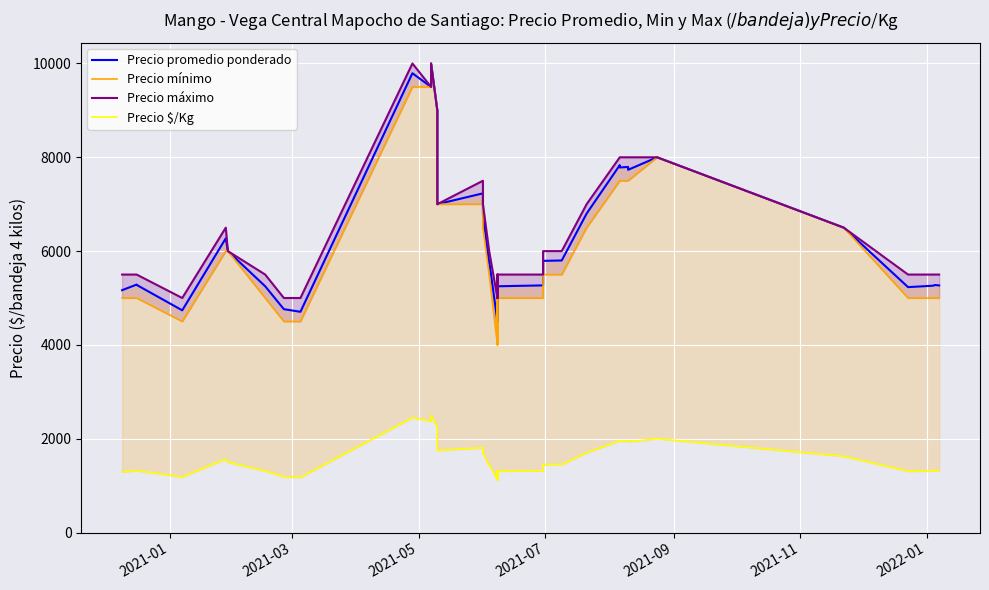

What is the average value of the Precio máximo series?

6512